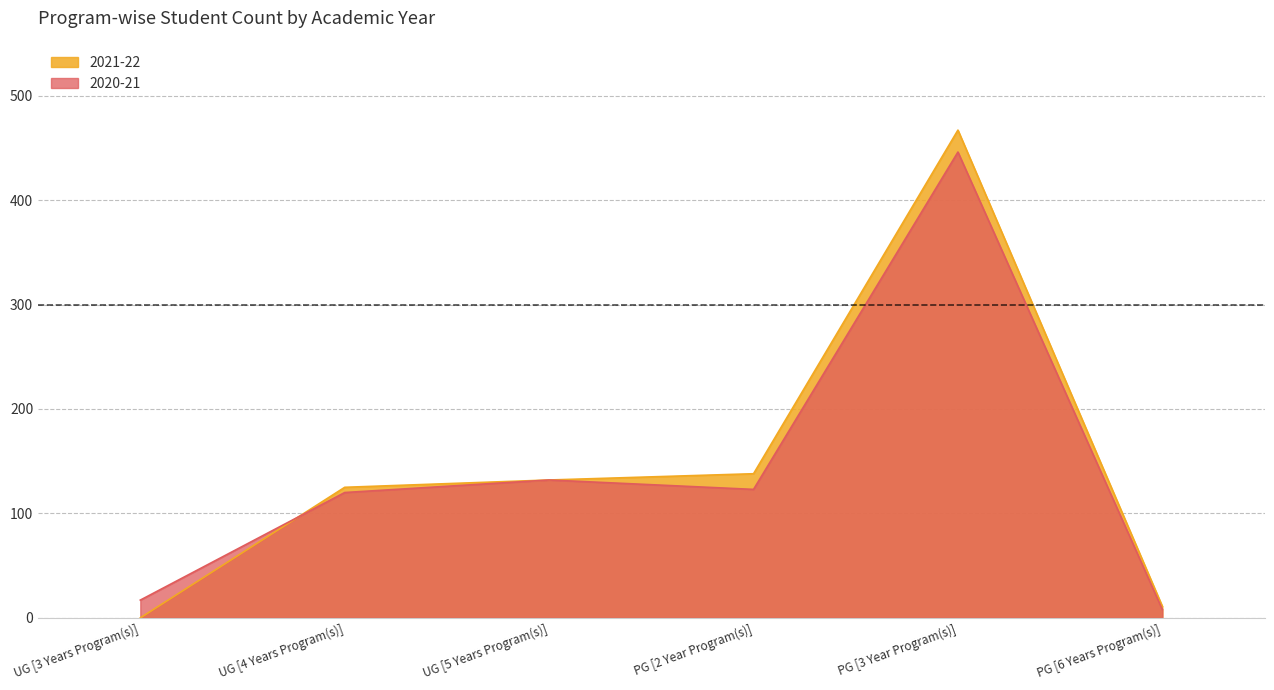

At how many categories does at least one series exceed 195?

1